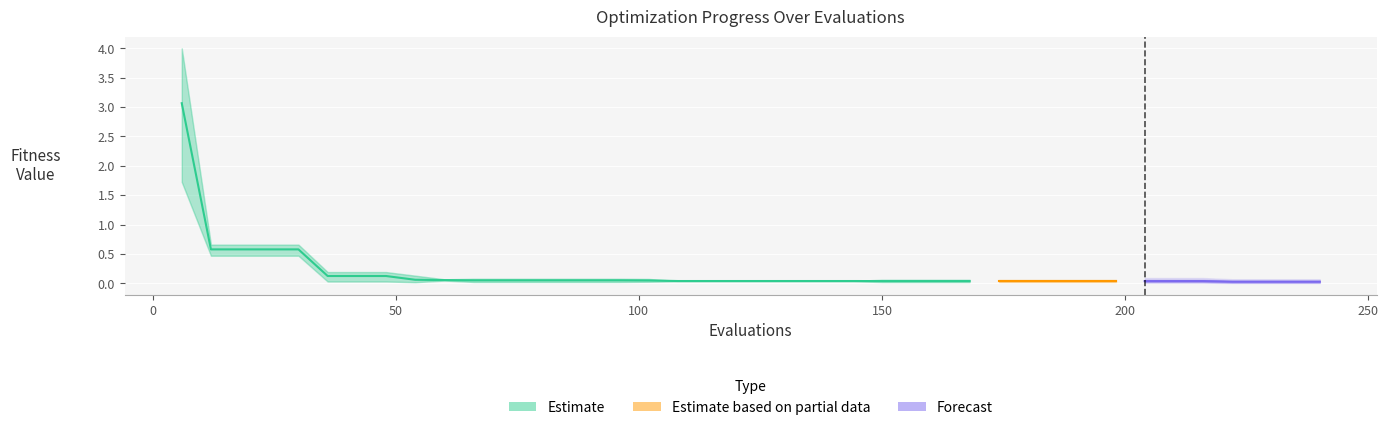

What is the difference between the maximum and minimum values in the mean series?

3.0